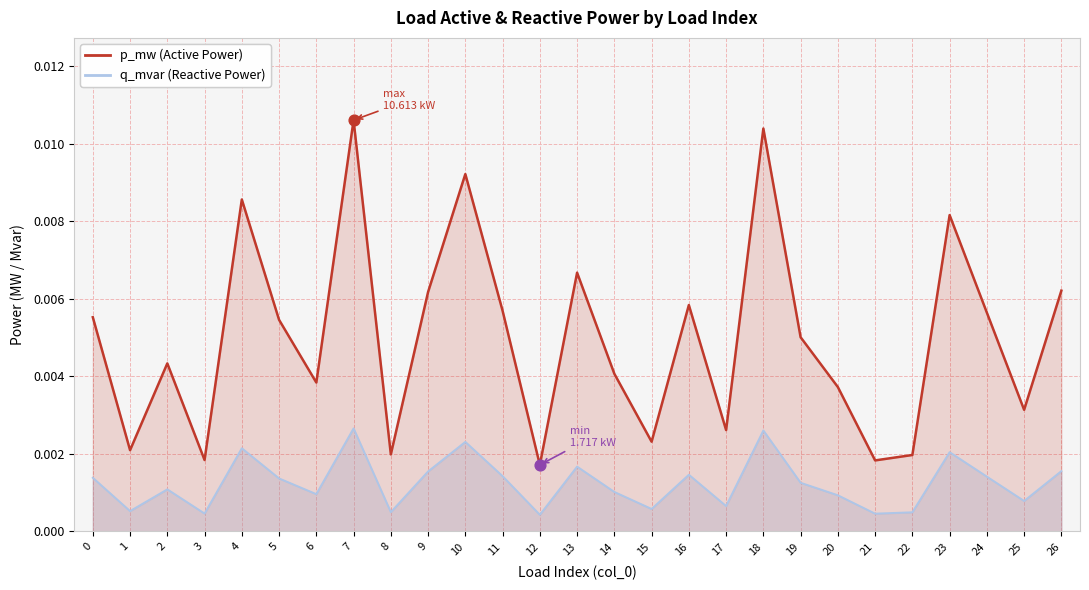

Which has a higher value, 5 or 3?

5